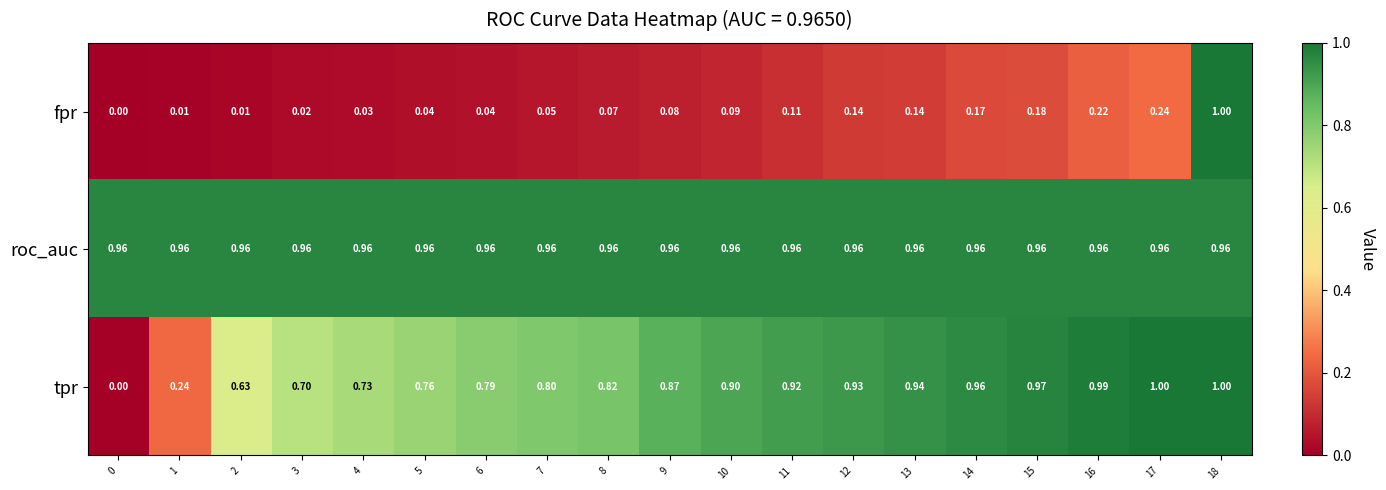

List the series in order of their overall mean, highest first.

roc_auc, tpr, fpr